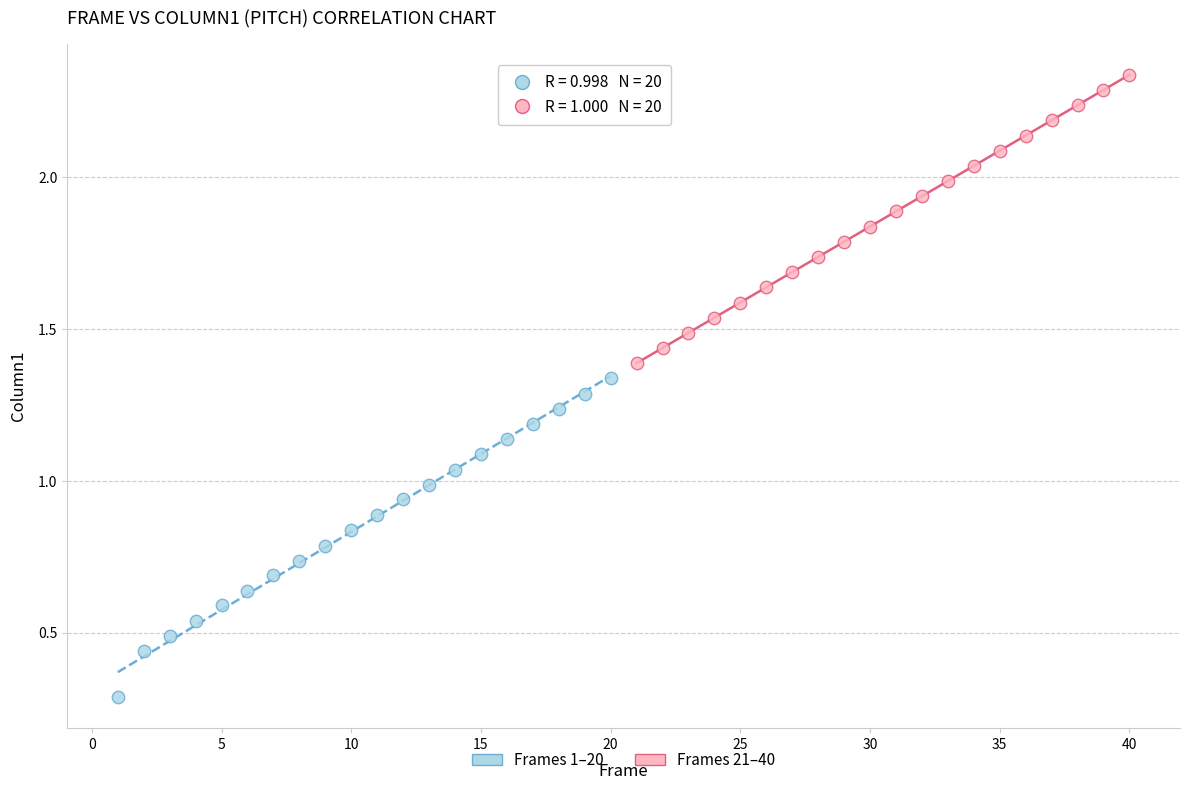

Which series reaches the minimum Y coordinate?

Frames 1–20